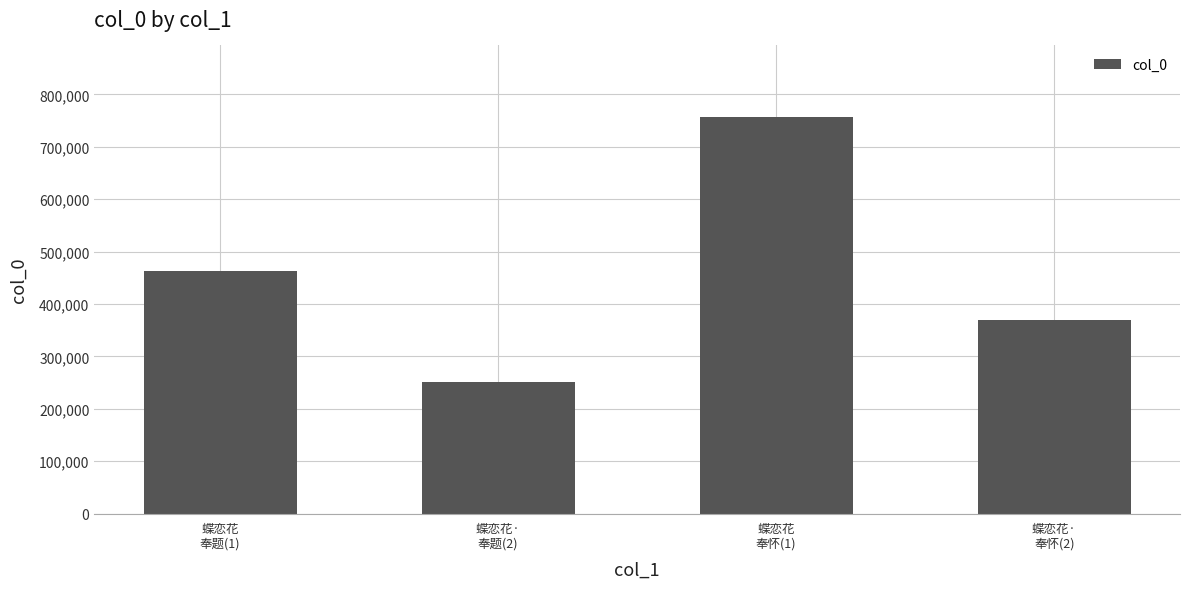

How many values are below 463875?

2